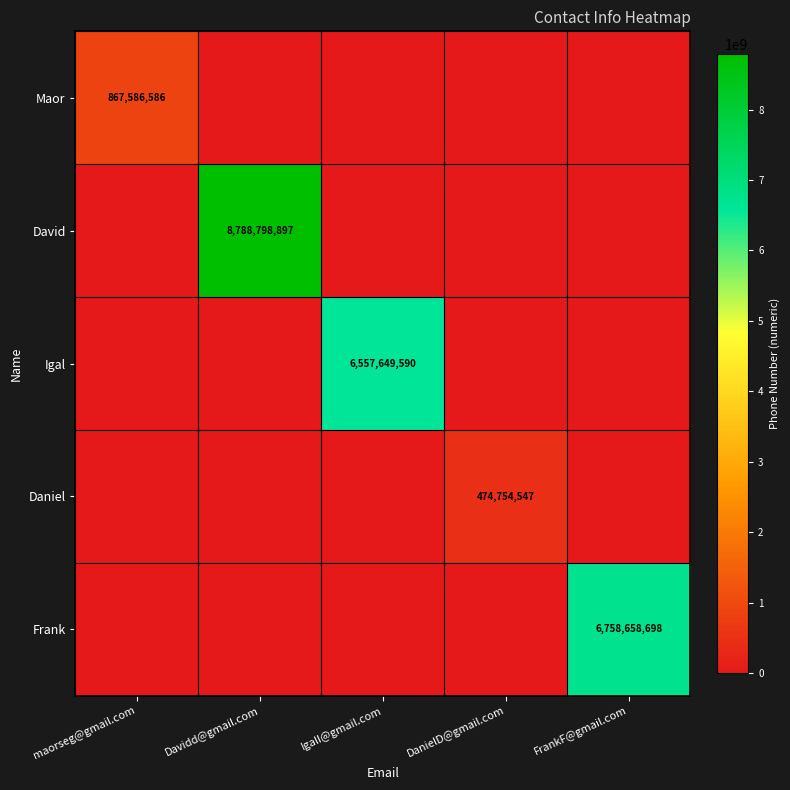

The Frank series shows 6758658698 at FrankF@gmail.com. True or false?

True